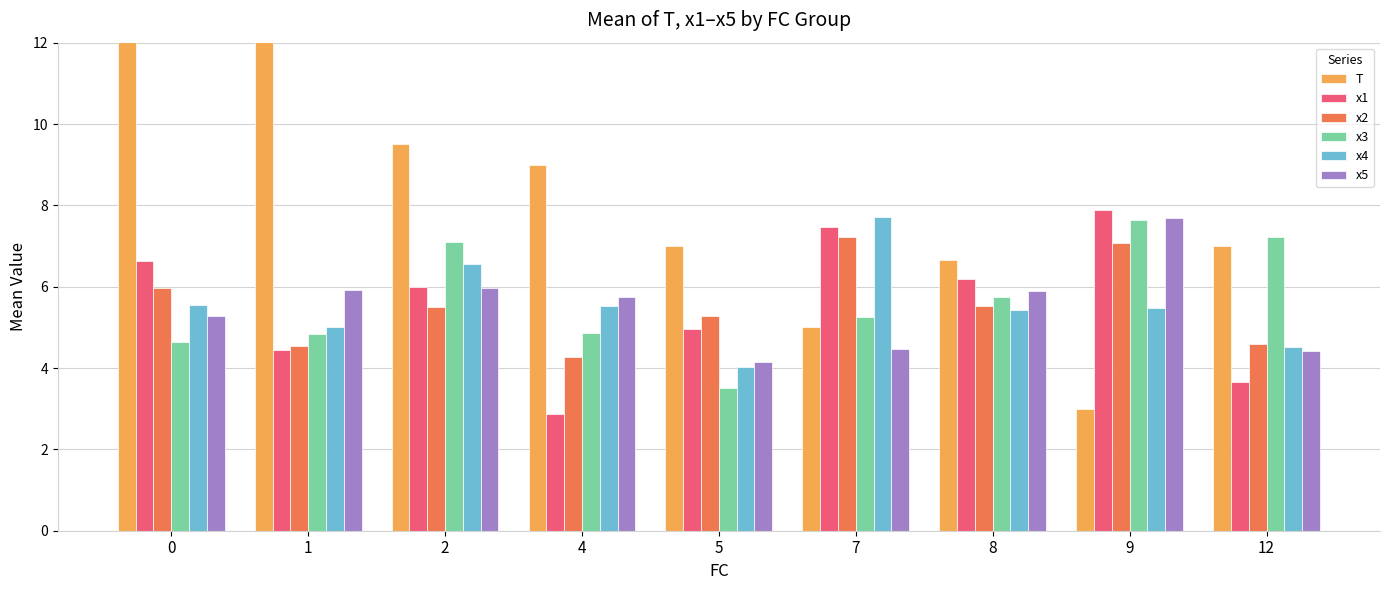

What is the average value of the T series?

8.9